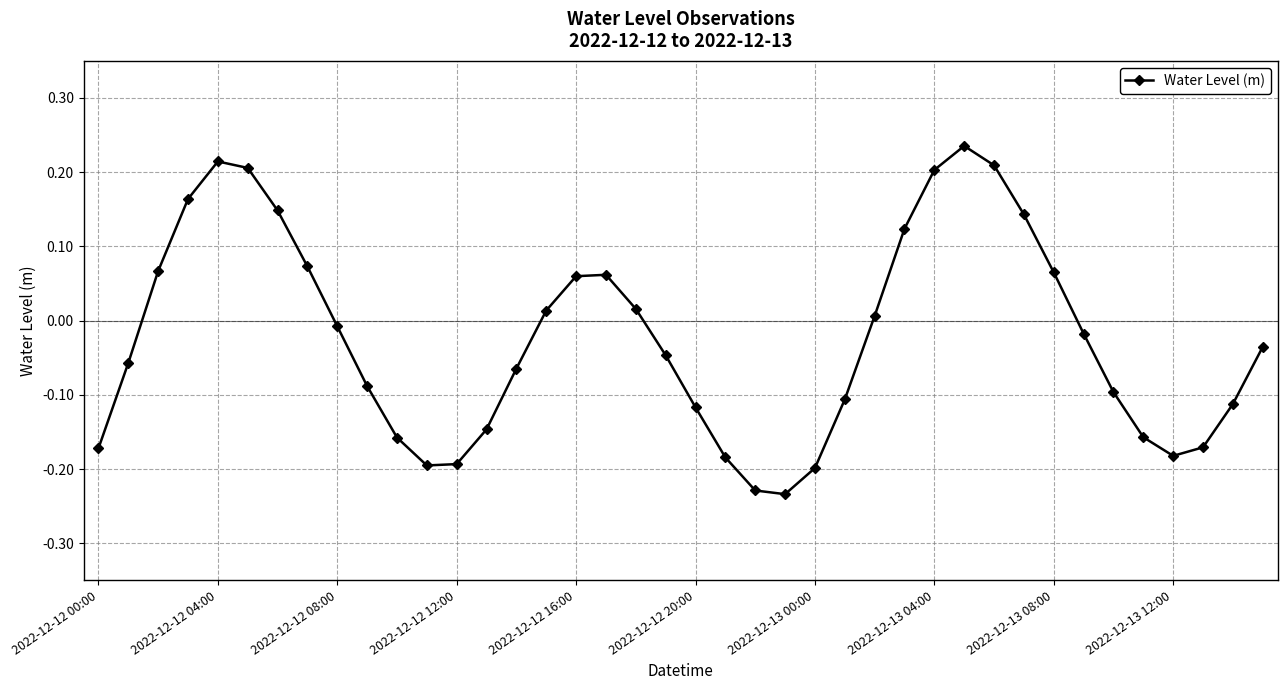

What is the difference between the maximum and minimum values?

0.5